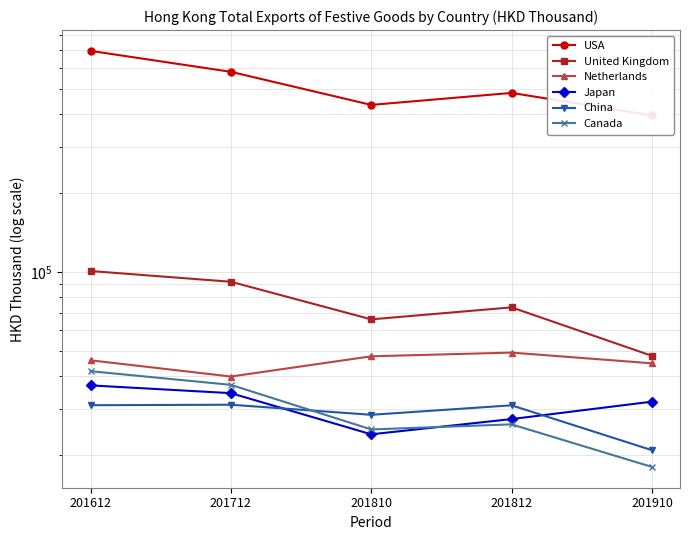

Which series ends up on top after the final intersection of Japan and Canada?

Japan